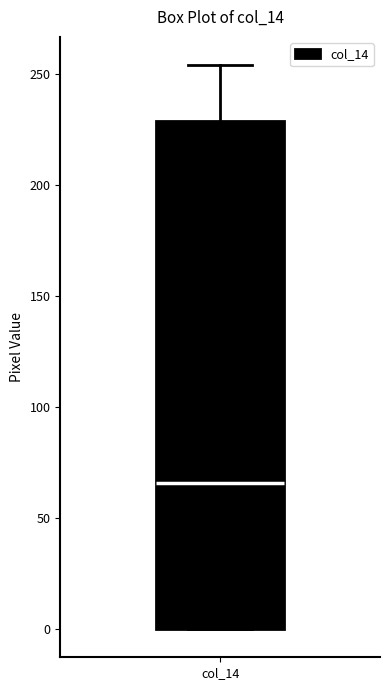

Where does the median line of the box for col_14 sit on the y-axis? The values are not printed on the chart, so give them approximately, as read against the axis.

65